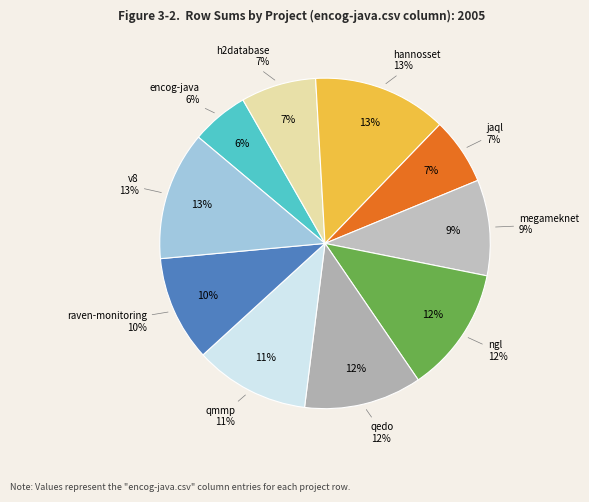

Is it true that raven-monitoring.csv is 25% of the pie?

False